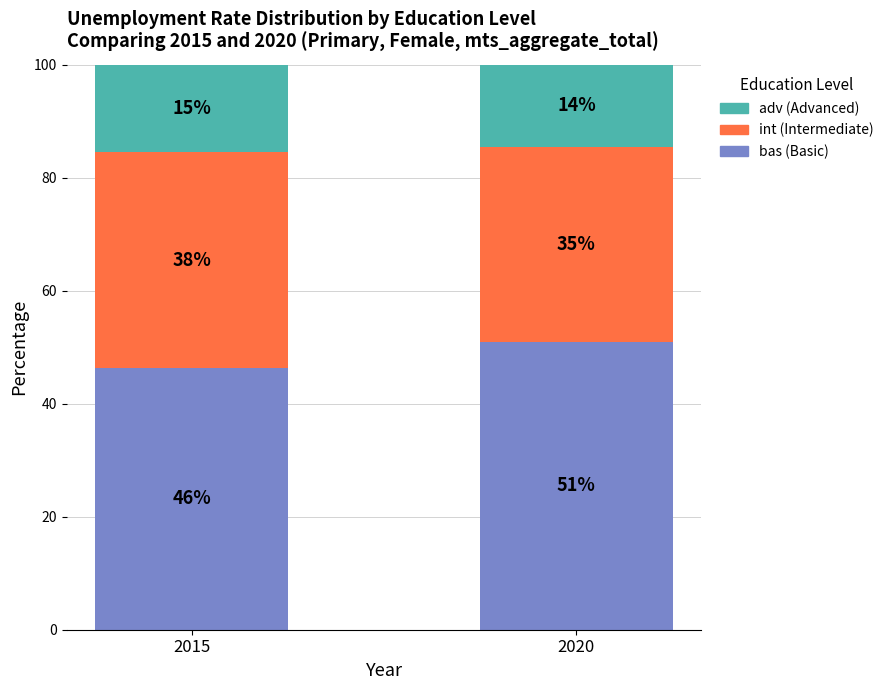

Does the chart contain any negative values?

No